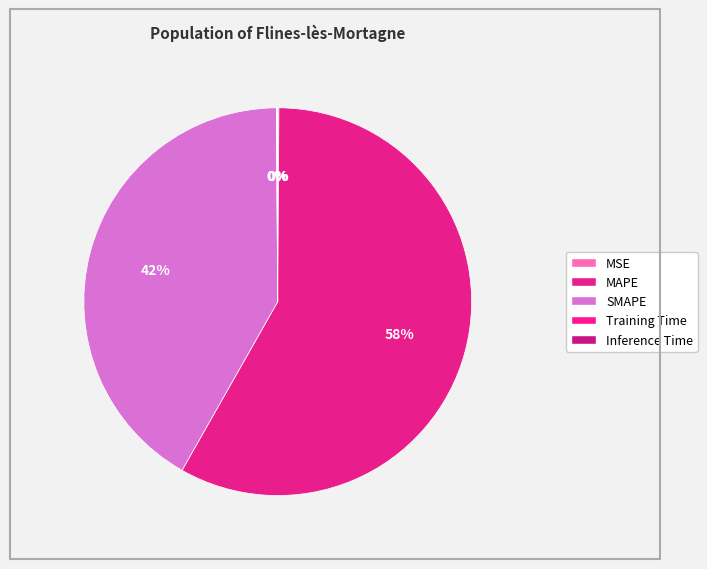

Is it true that MAPE is 49% of the pie?

False